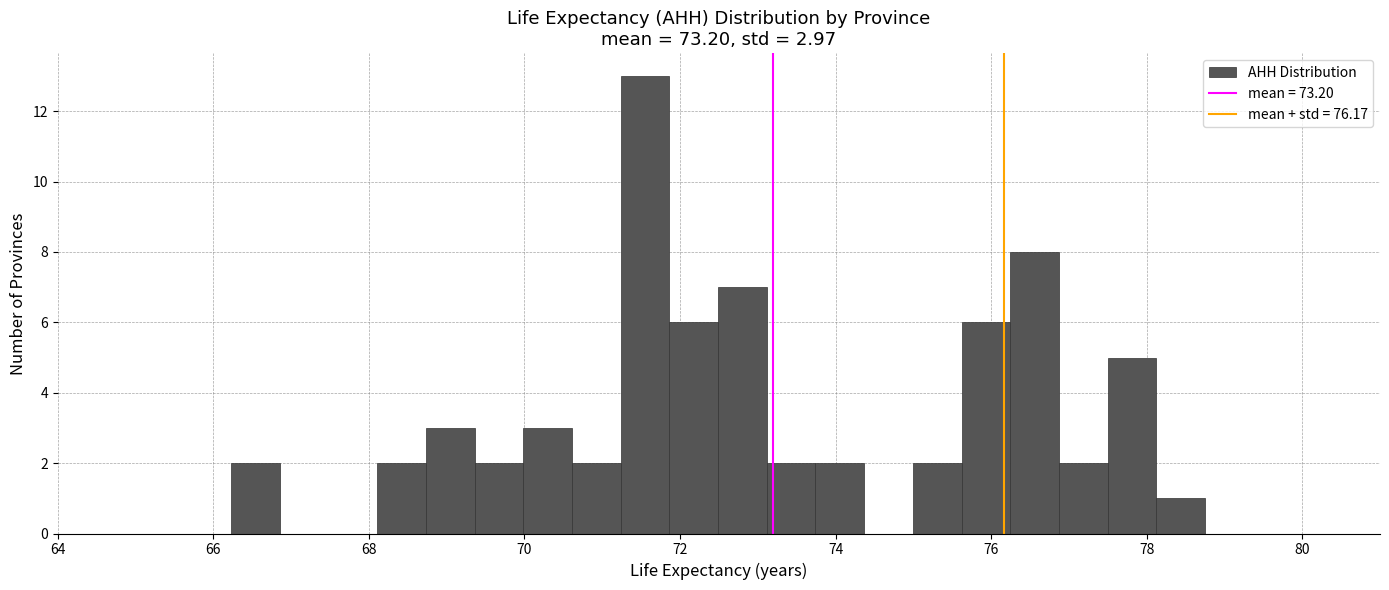

Around what value on the x-axis is the tallest bar? Give the approximate position of its centre, as read against the axis.

71.6